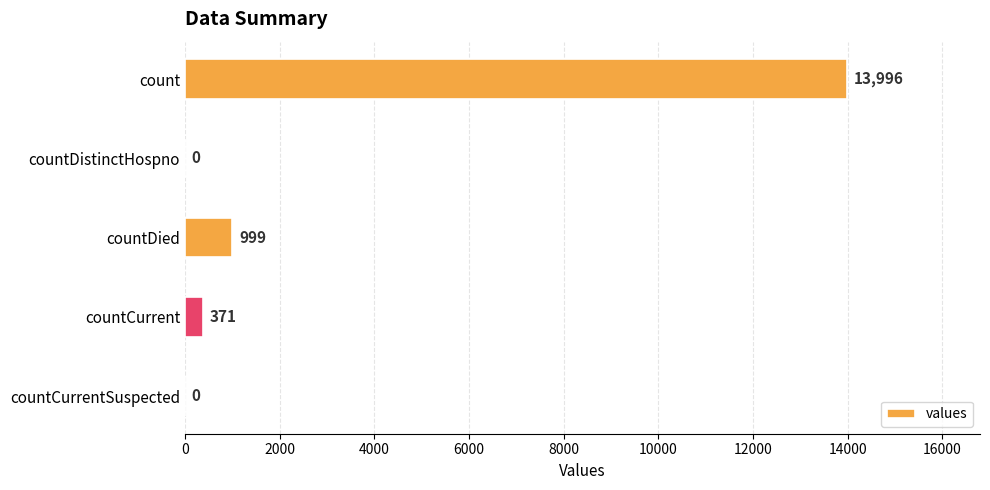

What is the sum of all values?

15366